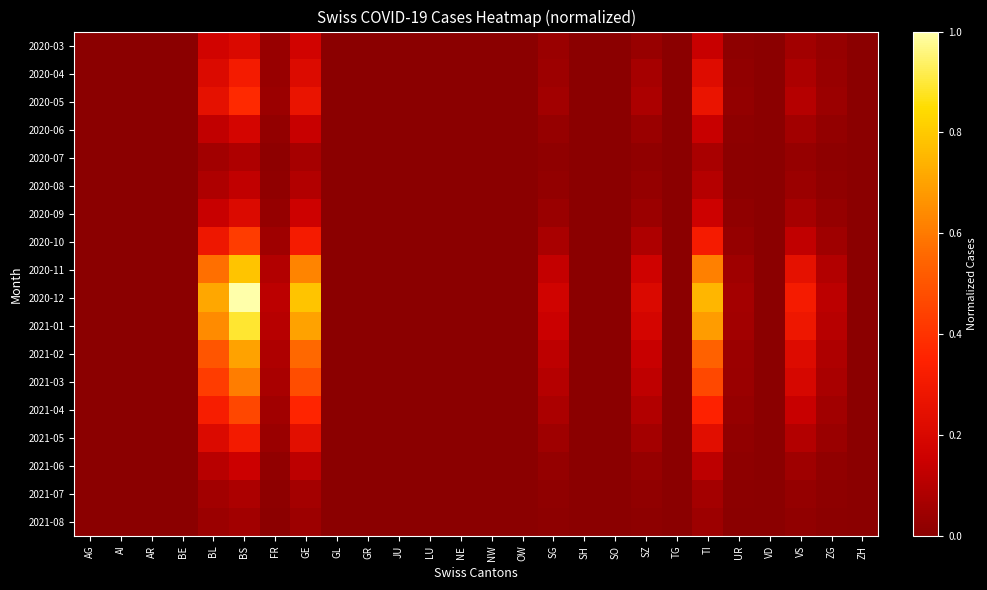

Reading left to right, extract all data points from this chart.

2020-03: AG=0.0	AI=0.0	AR=0.0	BE=0.0	BL=0.2	BS=0.2	FR=0.0	GE=0.2	GL=0.0	GR=0.0	JU=0.0	LU=0.0	NE=0.0	NW=0.0	OW=0.0	SG=0.0	SH=0.0	SO=0.0	SZ=0.0	TG=0.0	TI=0.1	UR=0.0	VD=0.0	VS=0.1	ZG=0.0	ZH=0.0
2020-04: AG=0.0	AI=0.0	AR=0.0	BE=0.0	BL=0.2	BS=0.3	FR=0.0	GE=0.2	GL=0.0	GR=0.0	JU=0.0	LU=0.0	NE=0.0	NW=0.0	OW=0.0	SG=0.0	SH=0.0	SO=0.0	SZ=0.1	TG=0.0	TI=0.2	UR=0.0	VD=0.0	VS=0.1	ZG=0.0	ZH=0.0
2020-05: AG=0.0	AI=0.0	AR=0.0	BE=0.0	BL=0.2	BS=0.4	FR=0.0	GE=0.3	GL=0.0	GR=0.0	JU=0.0	LU=0.0	NE=0.0	NW=0.0	OW=0.0	SG=0.1	SH=0.0	SO=0.0	SZ=0.1	TG=0.0	TI=0.3	UR=0.0	VD=0.0	VS=0.1	ZG=0.0	ZH=0.0
2020-06: AG=0.0	AI=0.0	AR=0.0	BE=0.0	BL=0.1	BS=0.2	FR=0.0	GE=0.1	GL=0.0	GR=0.0	JU=0.0	LU=0.0	NE=0.0	NW=0.0	OW=0.0	SG=0.0	SH=0.0	SO=0.0	SZ=0.0	TG=0.0	TI=0.1	UR=0.0	VD=0.0	VS=0.1	ZG=0.0	ZH=0.0
2020-07: AG=0.0	AI=0.0	AR=0.0	BE=0.0	BL=0.1	BS=0.1	FR=0.0	GE=0.1	GL=0.0	GR=0.0	JU=0.0	LU=0.0	NE=0.0	NW=0.0	OW=0.0	SG=0.0	SH=0.0	SO=0.0	SZ=0.0	TG=0.0	TI=0.1	UR=0.0	VD=0.0	VS=0.0	ZG=0.0	ZH=0.0
2020-08: AG=0.0	AI=0.0	AR=0.0	BE=0.0	BL=0.1	BS=0.1	FR=0.0	GE=0.1	GL=0.0	GR=0.0	JU=0.0	LU=0.0	NE=0.0	NW=0.0	OW=0.0	SG=0.0	SH=0.0	SO=0.0	SZ=0.0	TG=0.0	TI=0.1	UR=0.0	VD=0.0	VS=0.0	ZG=0.0	ZH=0.0
2020-09: AG=0.0	AI=0.0	AR=0.0	BE=0.0	BL=0.1	BS=0.2	FR=0.0	GE=0.2	GL=0.0	GR=0.0	JU=0.0	LU=0.0	NE=0.0	NW=0.0	OW=0.0	SG=0.0	SH=0.0	SO=0.0	SZ=0.0	TG=0.0	TI=0.2	UR=0.0	VD=0.0	VS=0.1	ZG=0.0	ZH=0.0
2020-10: AG=0.0	AI=0.0	AR=0.0	BE=0.0	BL=0.3	BS=0.4	FR=0.1	GE=0.3	GL=0.0	GR=0.0	JU=0.0	LU=0.0	NE=0.0	NW=0.0	OW=0.0	SG=0.1	SH=0.0	SO=0.0	SZ=0.1	TG=0.0	TI=0.3	UR=0.0	VD=0.0	VS=0.1	ZG=0.1	ZH=0.0
2020-11: AG=0.0	AI=0.0	AR=0.0	BE=0.0	BL=0.6	BS=0.8	FR=0.1	GE=0.6	GL=0.0	GR=0.0	JU=0.0	LU=0.0	NE=0.0	NW=0.0	OW=0.0	SG=0.1	SH=0.0	SO=0.0	SZ=0.2	TG=0.0	TI=0.6	UR=0.1	VD=0.0	VS=0.2	ZG=0.1	ZH=0.0
2020-12: AG=0.0	AI=0.0	AR=0.0	BE=0.0	BL=0.7	BS=1.0	FR=0.1	GE=0.8	GL=0.0	GR=0.0	JU=0.0	LU=0.0	NE=0.0	NW=0.0	OW=0.0	SG=0.2	SH=0.0	SO=0.0	SZ=0.2	TG=0.0	TI=0.8	UR=0.1	VD=0.0	VS=0.3	ZG=0.1	ZH=0.0
2021-01: AG=0.0	AI=0.0	AR=0.0	BE=0.0	BL=0.6	BS=0.9	FR=0.1	GE=0.7	GL=0.0	GR=0.0	JU=0.0	LU=0.0	NE=0.0	NW=0.0	OW=0.0	SG=0.1	SH=0.0	SO=0.0	SZ=0.2	TG=0.0	TI=0.7	UR=0.1	VD=0.0	VS=0.3	ZG=0.1	ZH=0.0
2021-02: AG=0.0	AI=0.0	AR=0.0	BE=0.0	BL=0.5	BS=0.7	FR=0.1	GE=0.6	GL=0.0	GR=0.0	JU=0.0	LU=0.0	NE=0.0	NW=0.0	OW=0.0	SG=0.1	SH=0.0	SO=0.0	SZ=0.1	TG=0.0	TI=0.5	UR=0.0	VD=0.0	VS=0.2	ZG=0.1	ZH=0.0
2021-03: AG=0.0	AI=0.0	AR=0.0	BE=0.0	BL=0.4	BS=0.6	FR=0.1	GE=0.5	GL=0.0	GR=0.0	JU=0.0	LU=0.0	NE=0.0	NW=0.0	OW=0.0	SG=0.1	SH=0.0	SO=0.0	SZ=0.1	TG=0.0	TI=0.5	UR=0.0	VD=0.0	VS=0.2	ZG=0.1	ZH=0.0
2021-04: AG=0.0	AI=0.0	AR=0.0	BE=0.0	BL=0.3	BS=0.5	FR=0.1	GE=0.4	GL=0.0	GR=0.0	JU=0.0	LU=0.0	NE=0.0	NW=0.0	OW=0.0	SG=0.1	SH=0.0	SO=0.0	SZ=0.1	TG=0.0	TI=0.3	UR=0.0	VD=0.0	VS=0.1	ZG=0.1	ZH=0.0
2021-05: AG=0.0	AI=0.0	AR=0.0	BE=0.0	BL=0.2	BS=0.3	FR=0.0	GE=0.2	GL=0.0	GR=0.0	JU=0.0	LU=0.0	NE=0.0	NW=0.0	OW=0.0	SG=0.1	SH=0.0	SO=0.0	SZ=0.1	TG=0.0	TI=0.2	UR=0.0	VD=0.0	VS=0.1	ZG=0.0	ZH=0.0
2021-06: AG=0.0	AI=0.0	AR=0.0	BE=0.0	BL=0.1	BS=0.2	FR=0.0	GE=0.1	GL=0.0	GR=0.0	JU=0.0	LU=0.0	NE=0.0	NW=0.0	OW=0.0	SG=0.0	SH=0.0	SO=0.0	SZ=0.0	TG=0.0	TI=0.1	UR=0.0	VD=0.0	VS=0.0	ZG=0.0	ZH=0.0
2021-07: AG=0.0	AI=0.0	AR=0.0	BE=0.0	BL=0.1	BS=0.1	FR=0.0	GE=0.1	GL=0.0	GR=0.0	JU=0.0	LU=0.0	NE=0.0	NW=0.0	OW=0.0	SG=0.0	SH=0.0	SO=0.0	SZ=0.0	TG=0.0	TI=0.1	UR=0.0	VD=0.0	VS=0.0	ZG=0.0	ZH=0.0
2021-08: AG=0.0	AI=0.0	AR=0.0	BE=0.0	BL=0.0	BS=0.1	FR=0.0	GE=0.0	GL=0.0	GR=0.0	JU=0.0	LU=0.0	NE=0.0	NW=0.0	OW=0.0	SG=0.0	SH=0.0	SO=0.0	SZ=0.0	TG=0.0	TI=0.0	UR=0.0	VD=0.0	VS=0.0	ZG=0.0	ZH=0.0